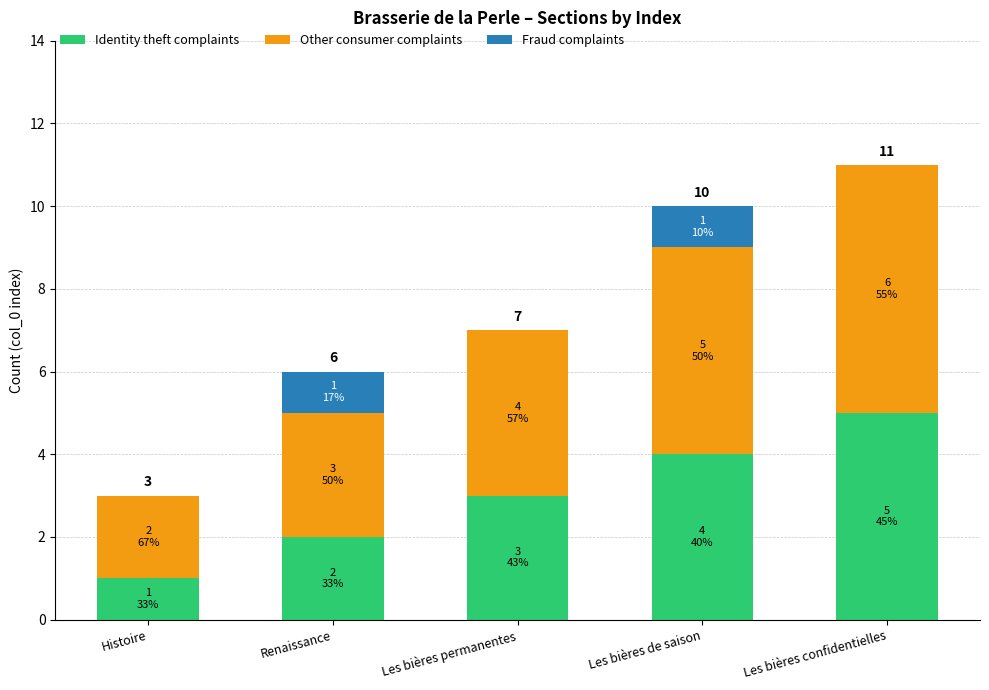

What is the highest value of the Identity theft complaints series?

5